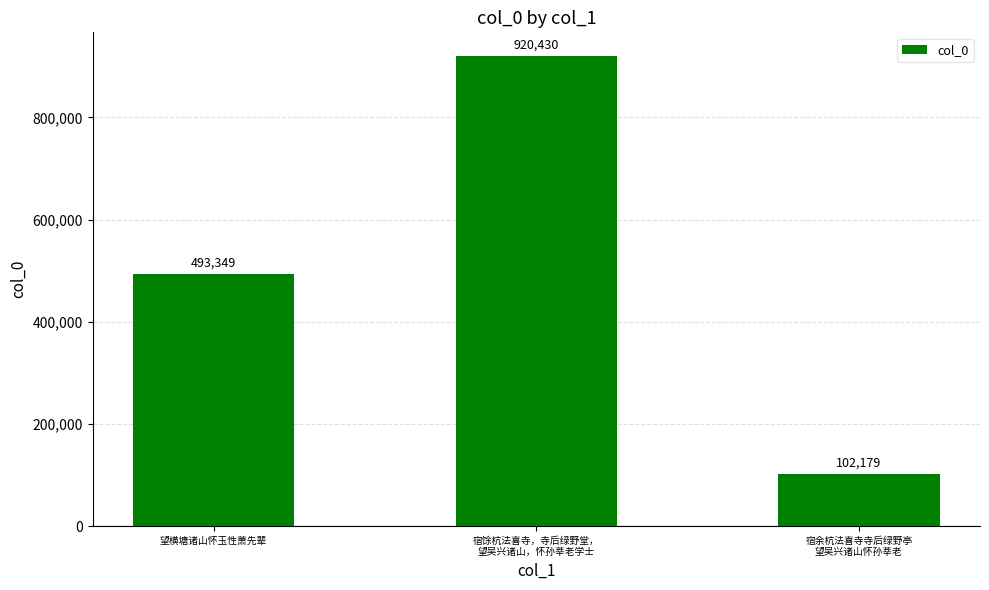

What is the sum of the values at 宿馀杭法喜寺，寺后绿野堂，
望吴兴诸山，怀孙莘老学士 and 望横塘诸山怀玉性萧先辈?

1413779